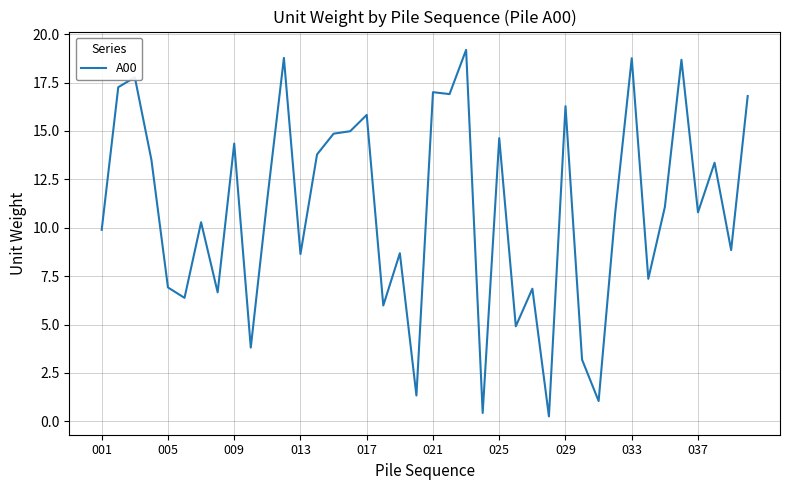

What is the greatest value displayed?

19.2